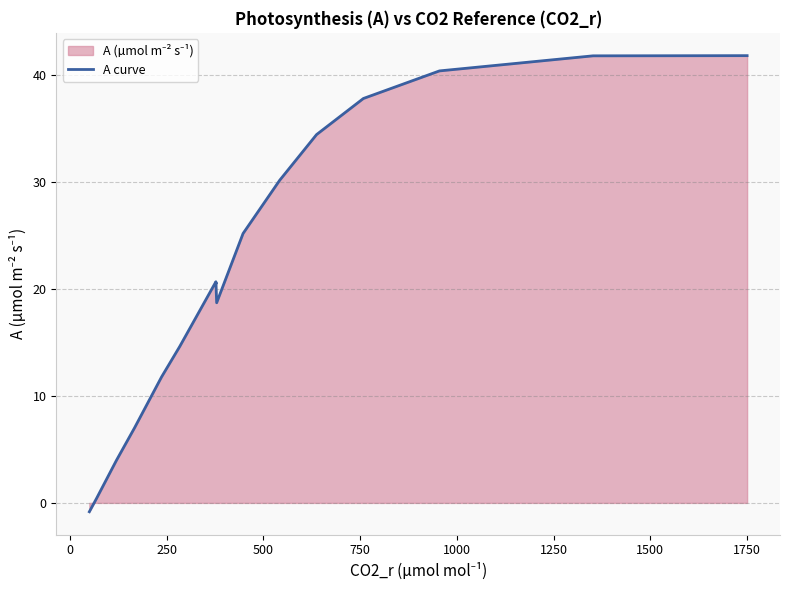

Does the chart display data point markers on the line(s)?

No